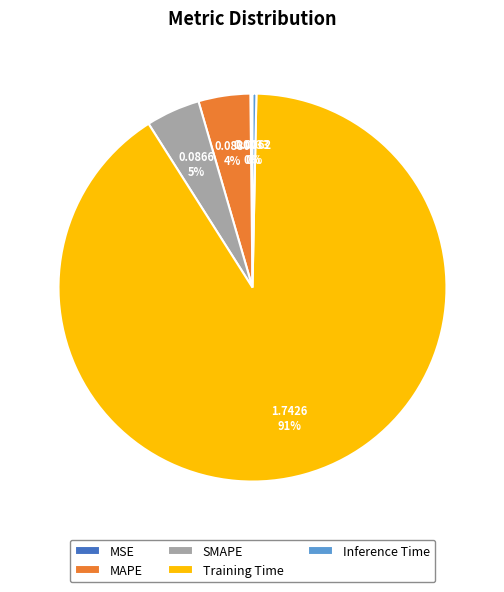

Combined, do MAPE and Training Time account for over 50%?

Yes